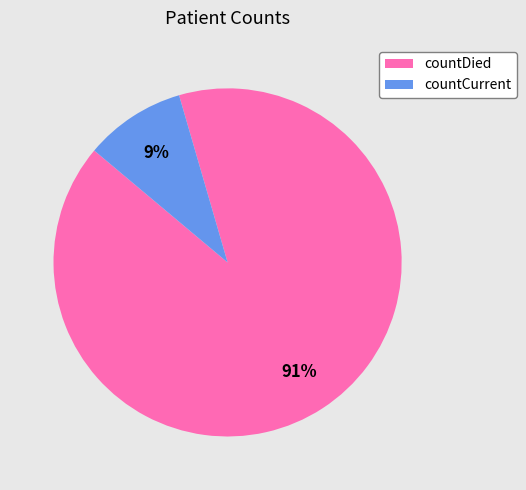

To the nearest percent, what is the average slice percentage?

50%